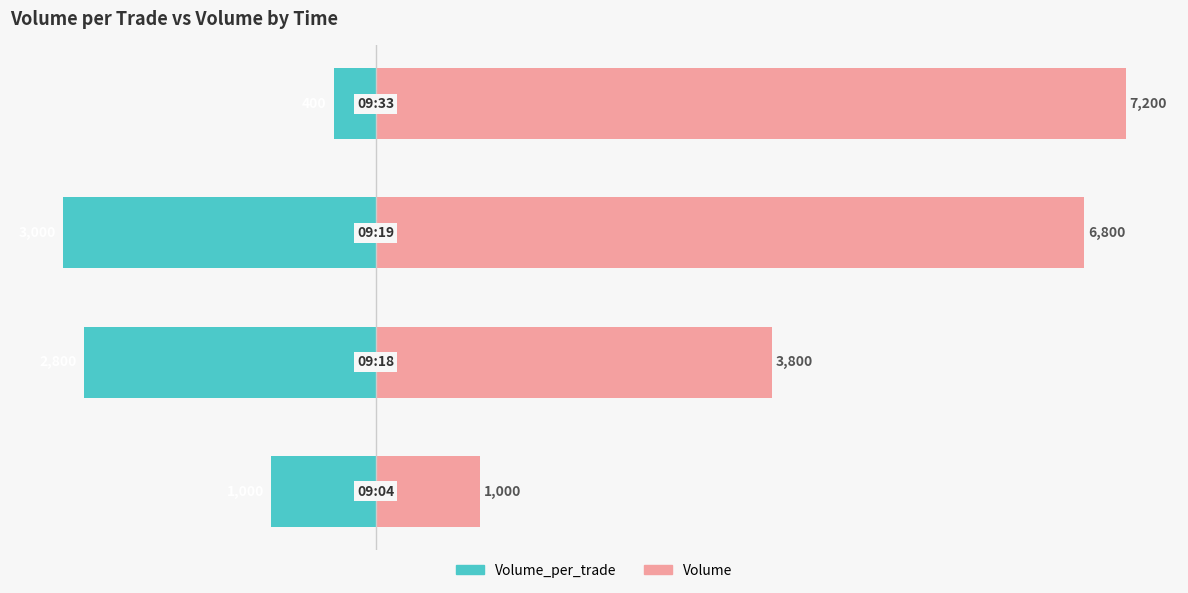

How many bars are there in each group?

2